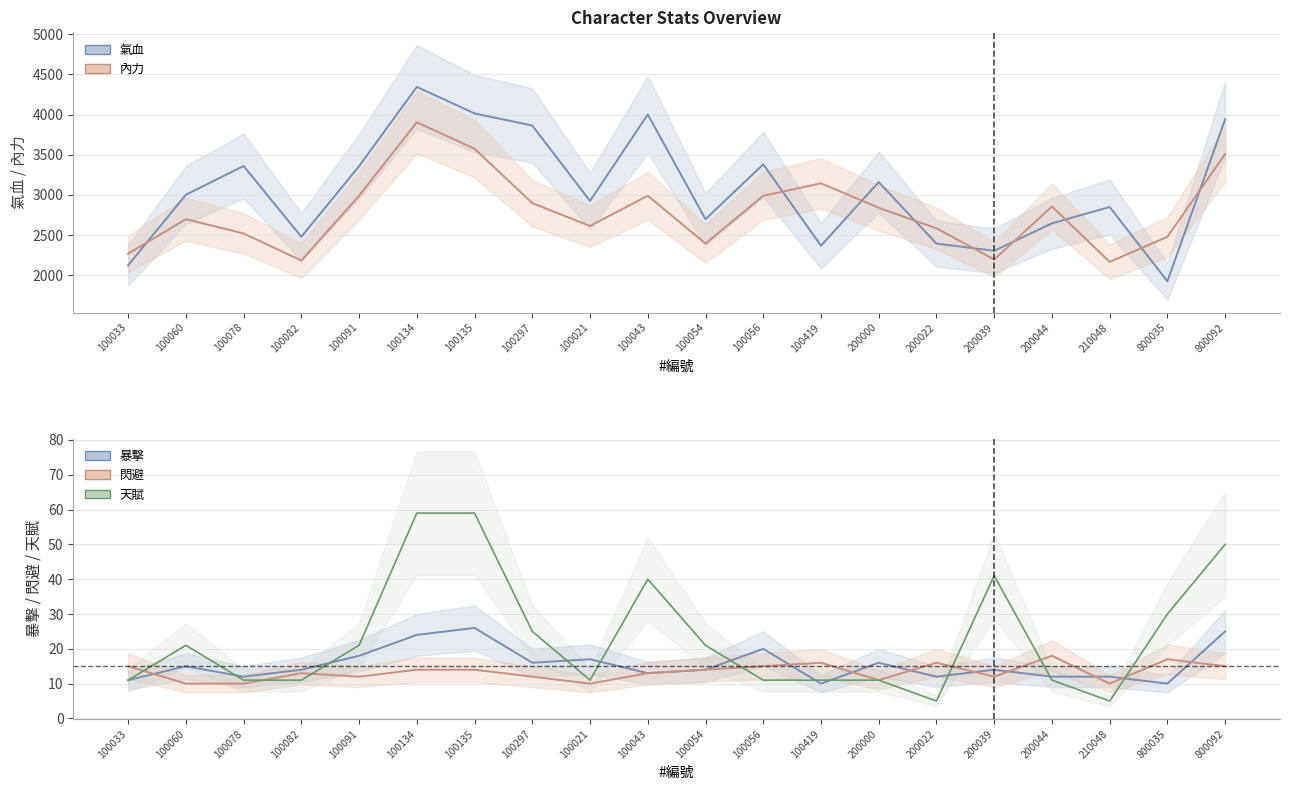

What is the approximate value of 內力 at 100056?

2989